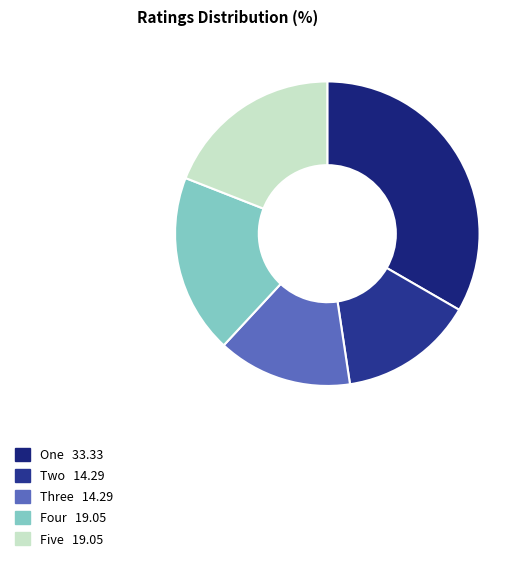

How many slices are in this pie chart?

5